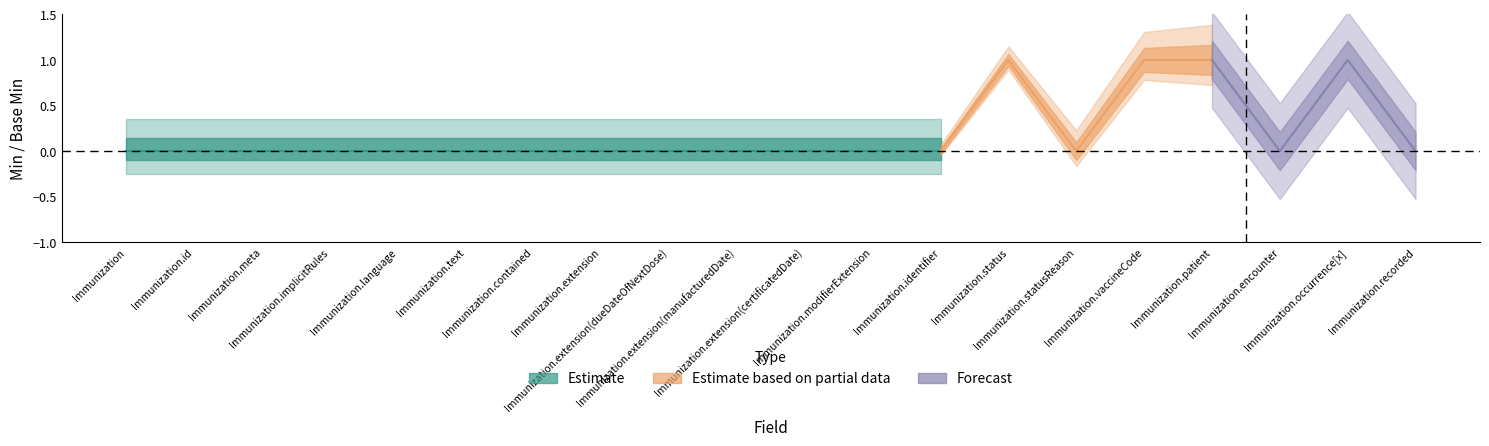

What is the sum of all Base_Min values?

4